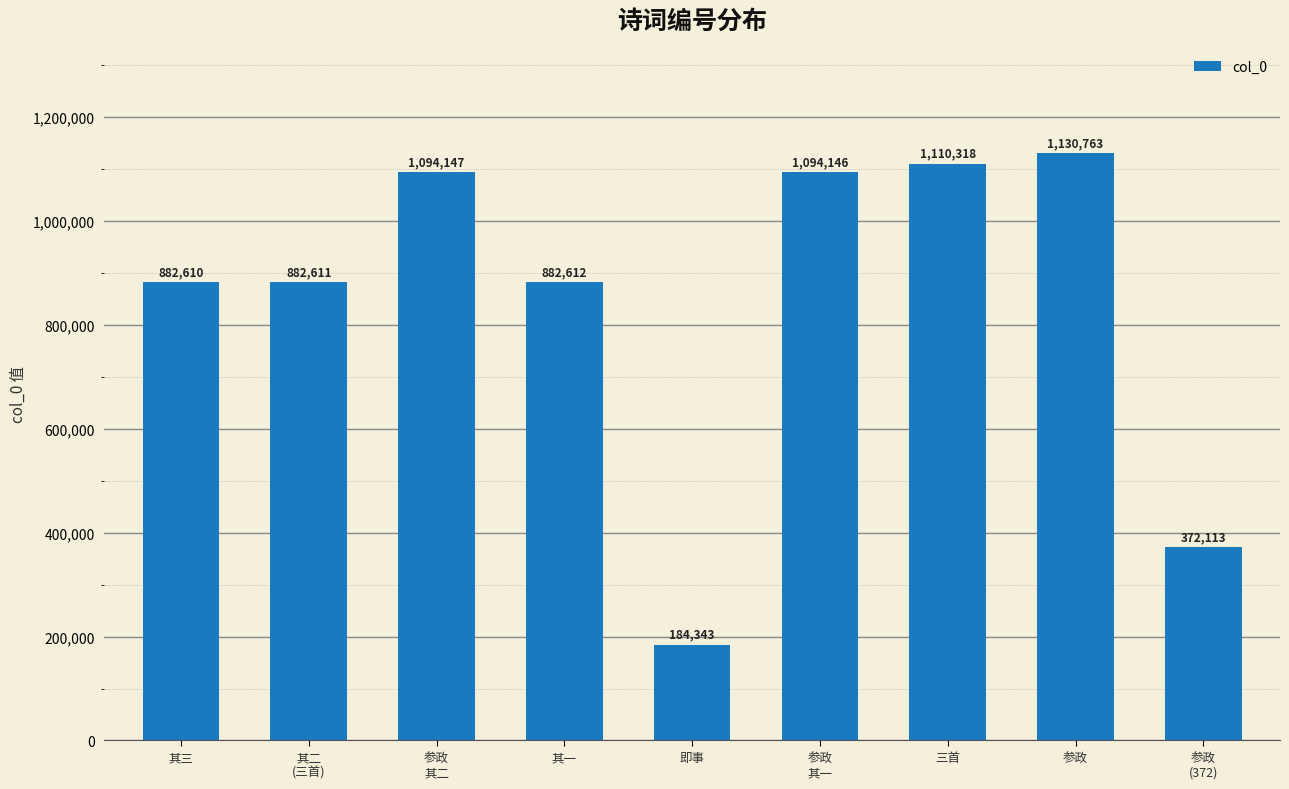

What is the change in value from 其二
(三首) to 参政
(372)?

-510498